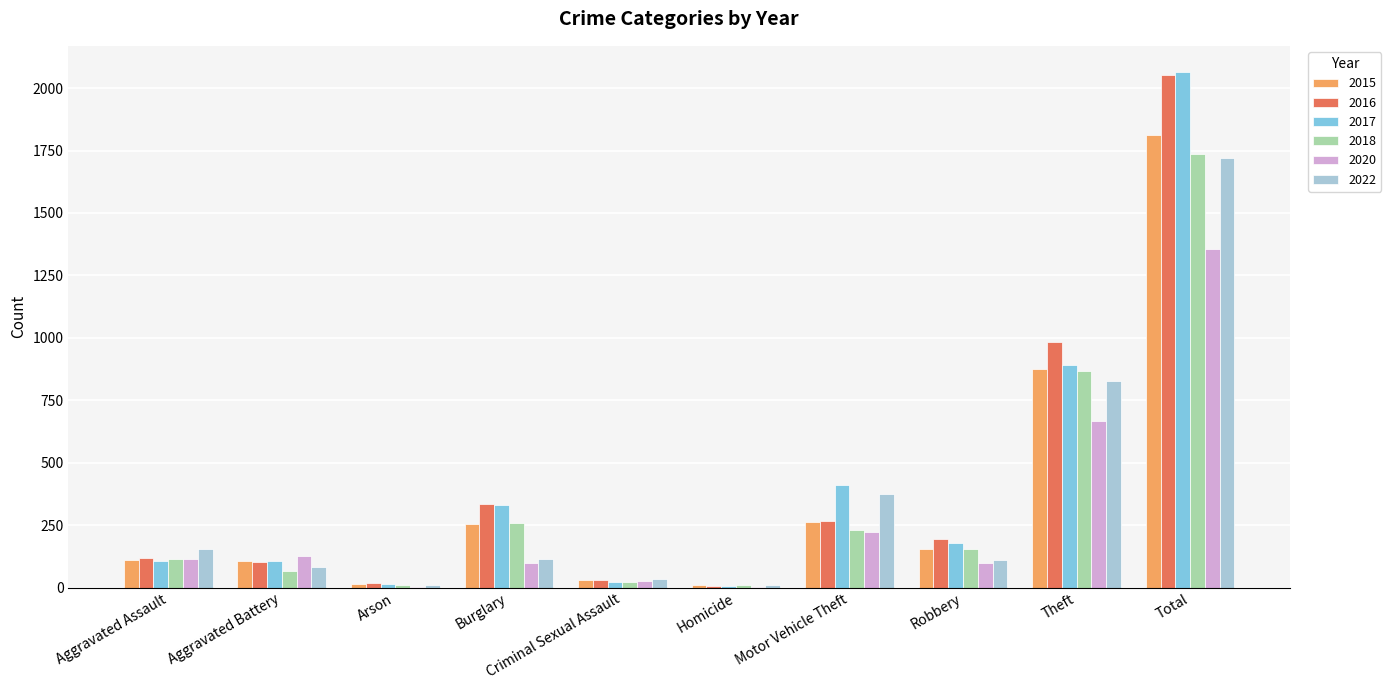

Where does the 2016 series first go above 194?

Burglary